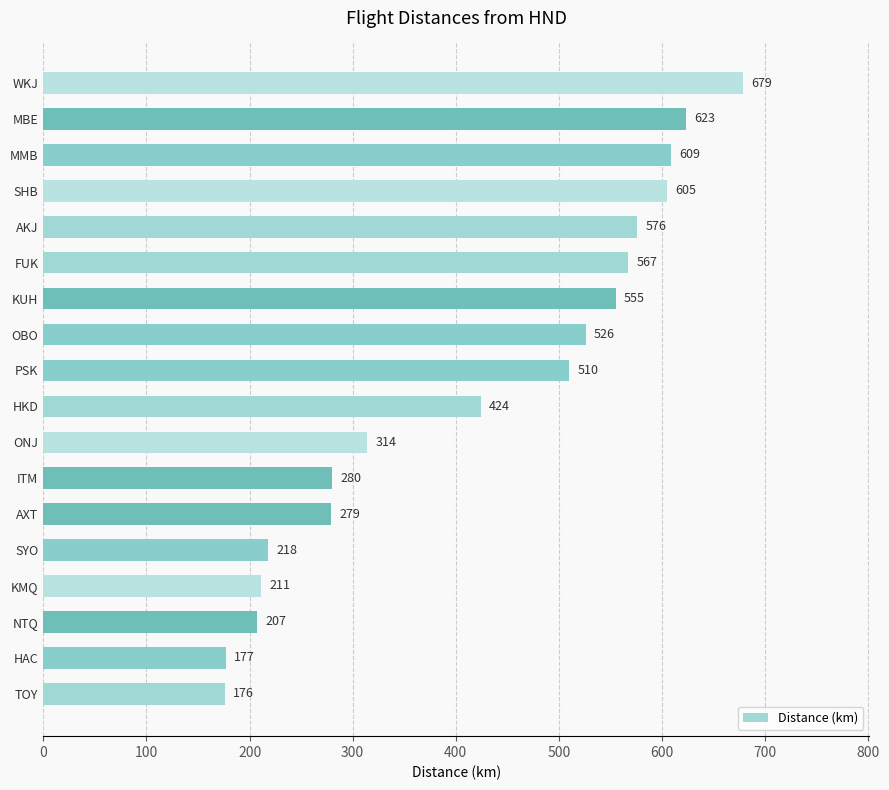

Count the number of data series in this chart.

1